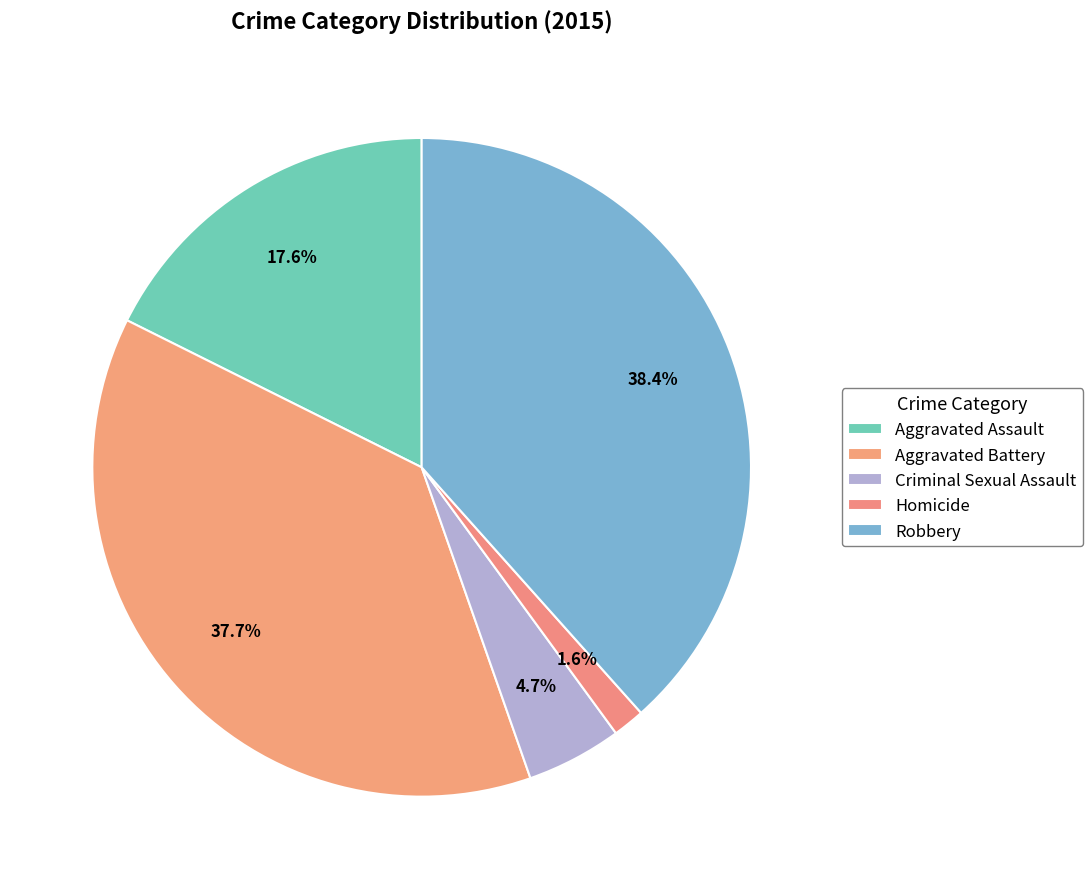

Does Robbery represent more than half of the total?

No